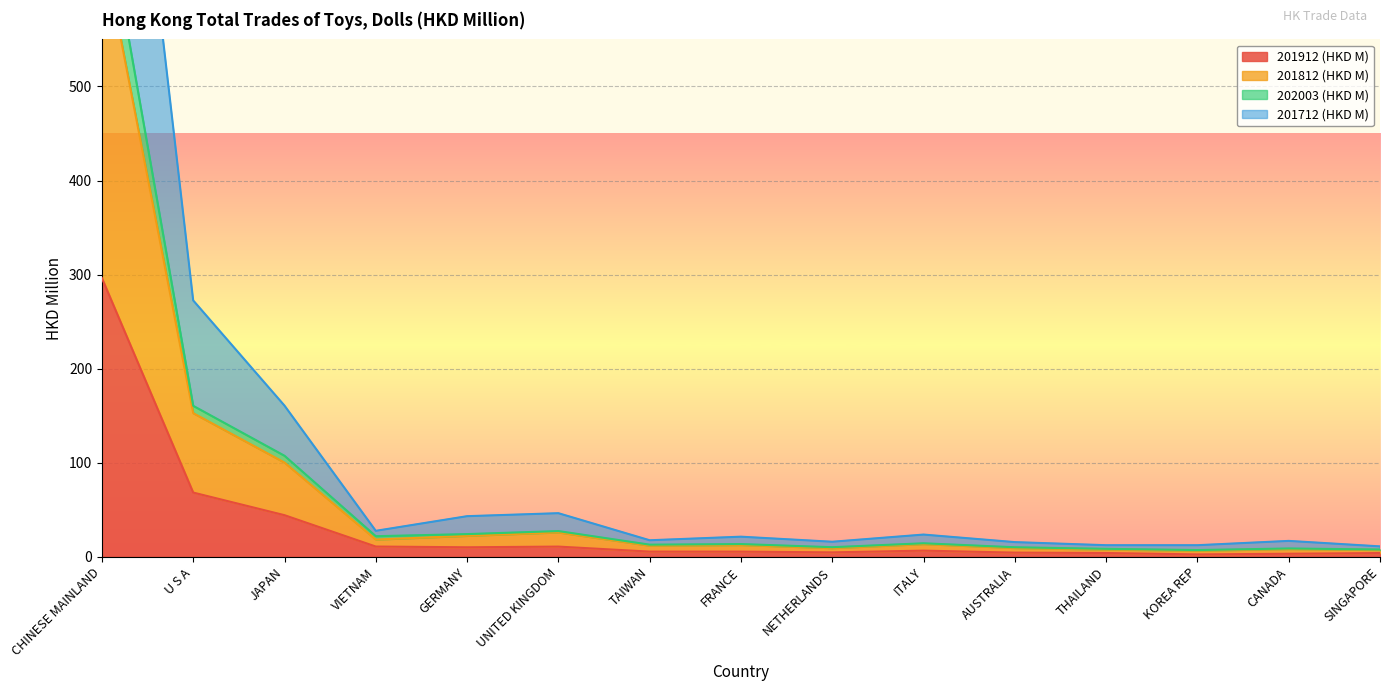

At how many categories does at least one series exceed 792?

1